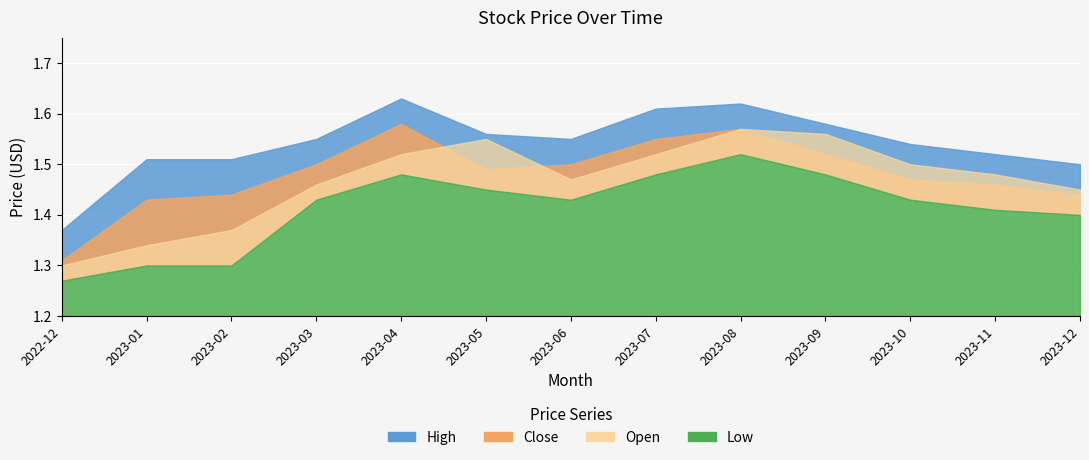

Reading left to right, list all the values displayed in this chart.

High: 2022-12=1.4	2023-01=1.5	2023-02=1.5	2023-03=1.6	2023-04=1.6	2023-05=1.6	2023-06=1.6	2023-07=1.6	2023-08=1.6	2023-09=1.6	2023-10=1.5	2023-11=1.5	2023-12=1.5
Close: 2022-12=1.3	2023-01=1.4	2023-02=1.4	2023-03=1.5	2023-04=1.6	2023-05=1.5	2023-06=1.5	2023-07=1.6	2023-08=1.6	2023-09=1.5	2023-10=1.5	2023-11=1.5	2023-12=1.4
Open: 2022-12=1.3	2023-01=1.3	2023-02=1.4	2023-03=1.5	2023-04=1.5	2023-05=1.6	2023-06=1.5	2023-07=1.5	2023-08=1.6	2023-09=1.6	2023-10=1.5	2023-11=1.5	2023-12=1.4
Low: 2022-12=1.3	2023-01=1.3	2023-02=1.3	2023-03=1.4	2023-04=1.5	2023-05=1.4	2023-06=1.4	2023-07=1.5	2023-08=1.5	2023-09=1.5	2023-10=1.4	2023-11=1.4	2023-12=1.4